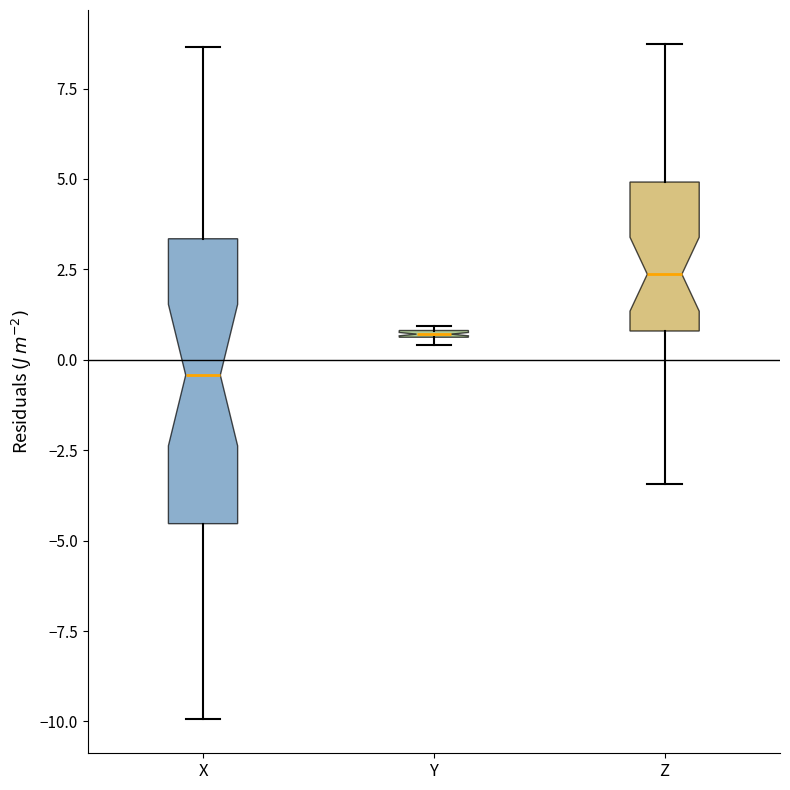

Where does the median line of the box for Z sit on the y-axis? The values are not printed on the chart, so give them approximately, as read against the axis.

2.5